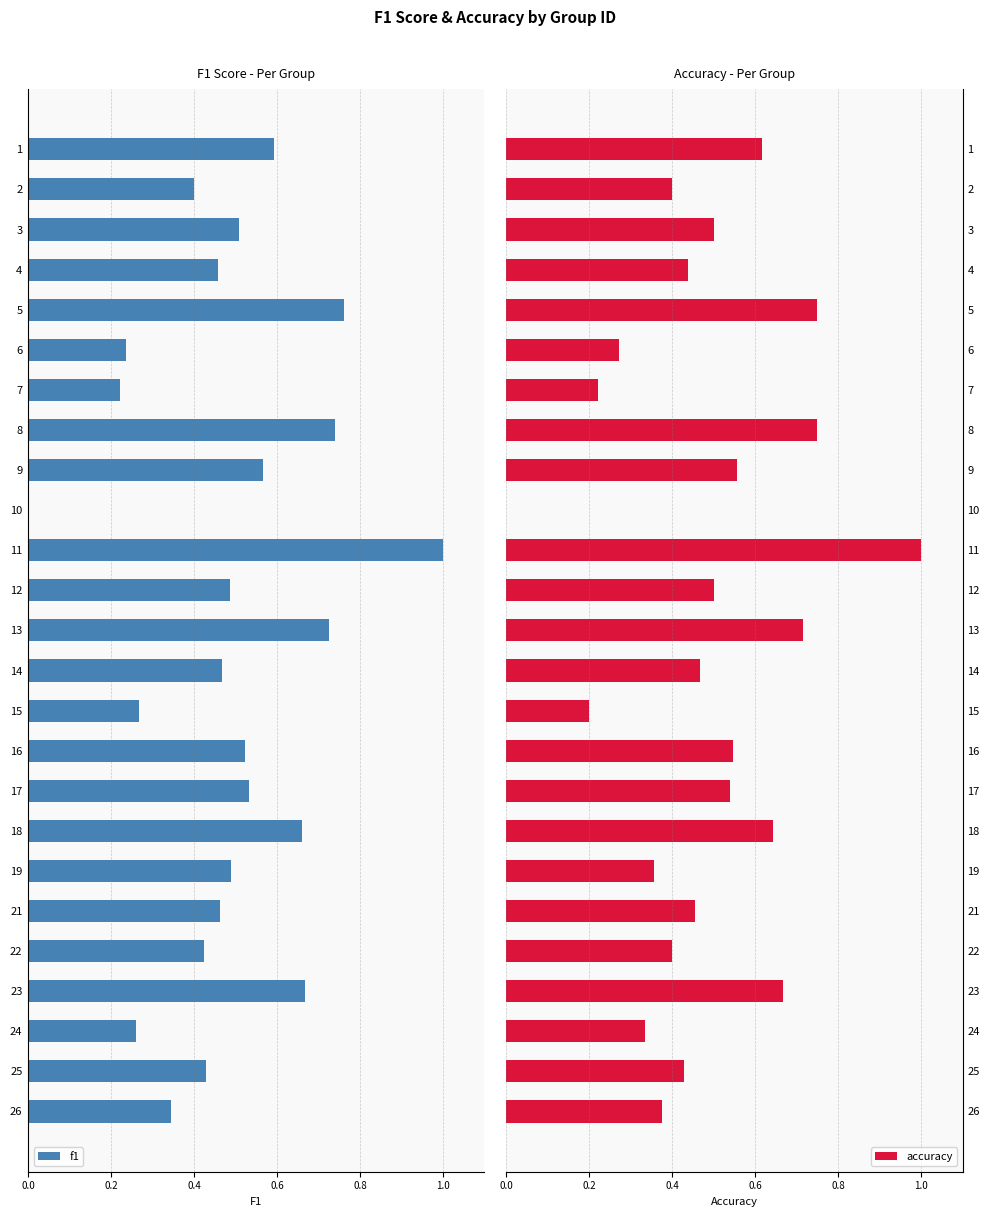

The accuracy series shows 0.5 at 12. True or false?

True